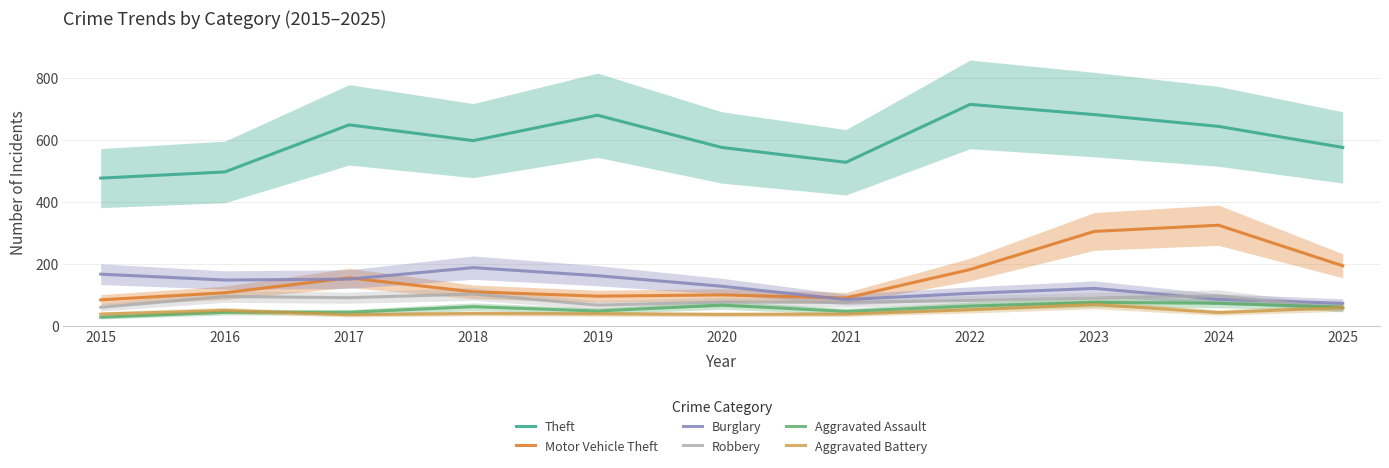

What is the value of the Motor Vehicle Theft point at the 4th from the left?

110